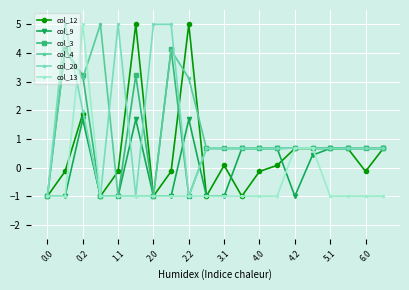

True or false: col_13 has more than 0 points higher than both neighbors.

True